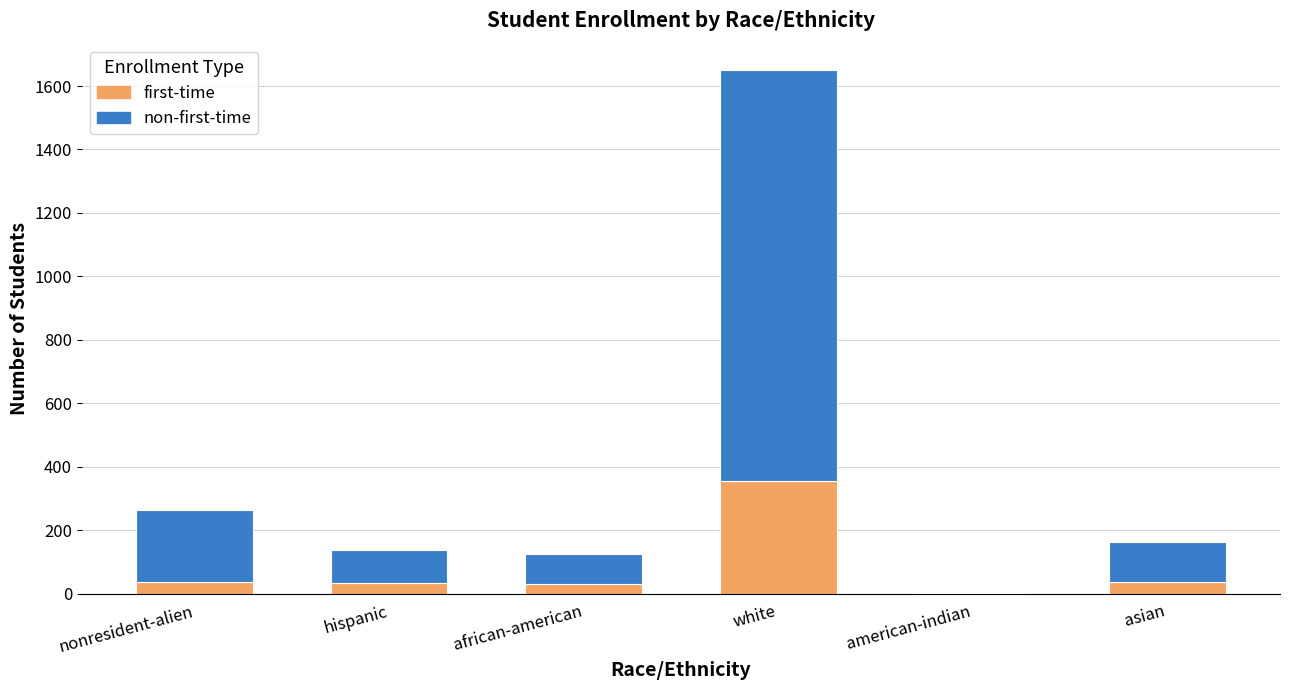

The value of first-time at white is 356. True or false?

True